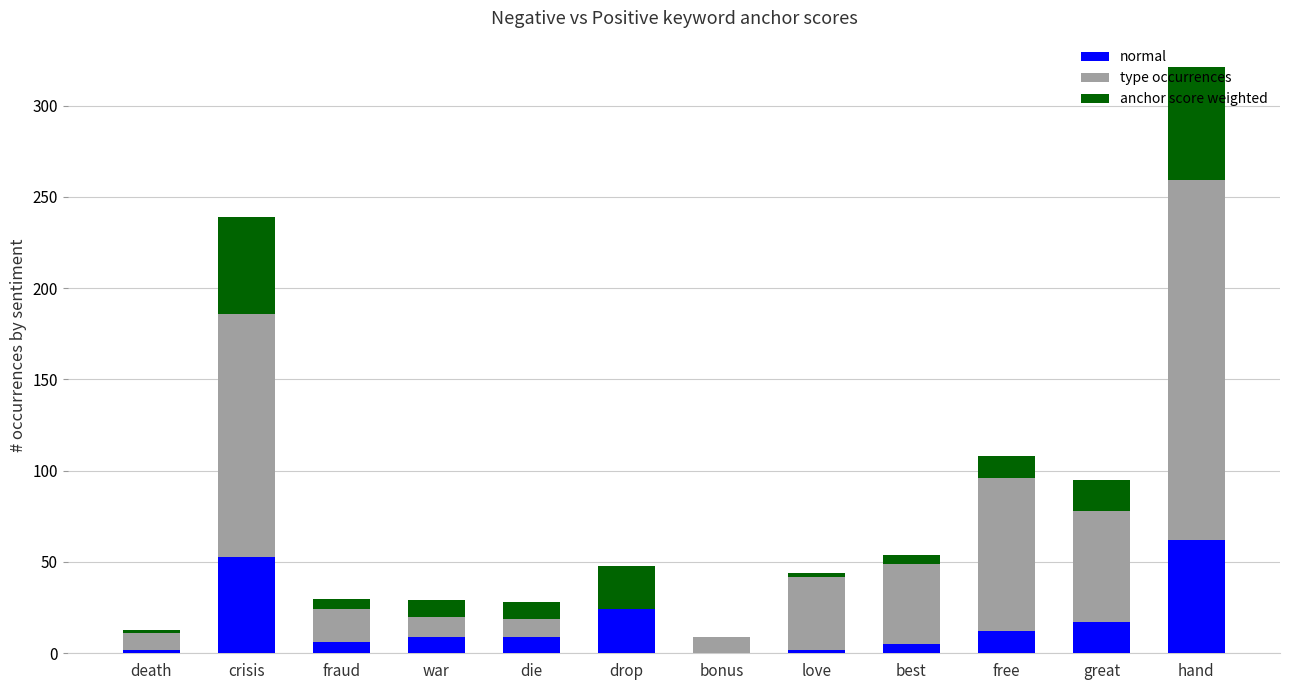

What is the total value across all series at drop?

48